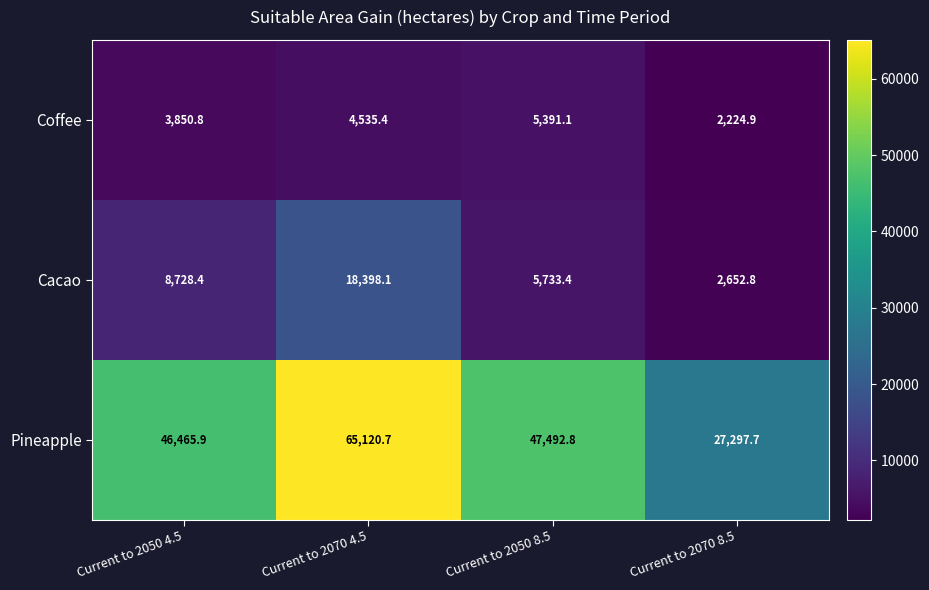

Reading right to left, list all the values displayed in this chart.

Coffee: 2224.9	5391.1	4535.4	3850.8
Cacao: 2652.8	5733.4	18398.1	8728.4
Pineapple: 27297.7	47492.8	65120.7	46465.9